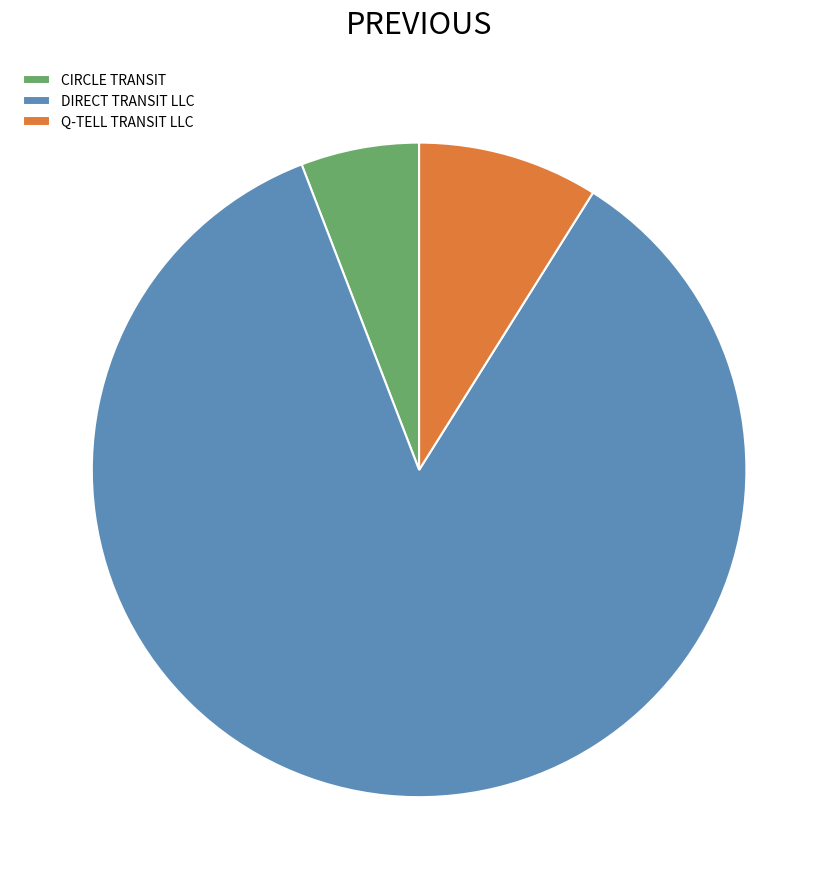

Rank the categories by value from lowest to highest.

CIRCLE TRANSIT, Q-TELL TRANSIT LLC, DIRECT TRANSIT LLC